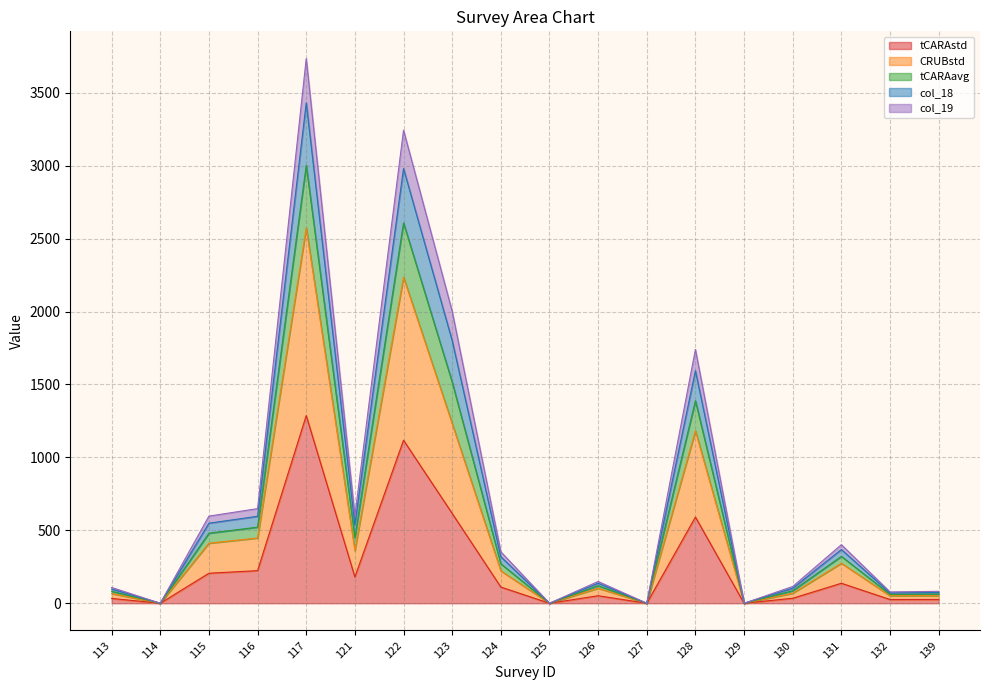

How many lines are shown in the chart?

5